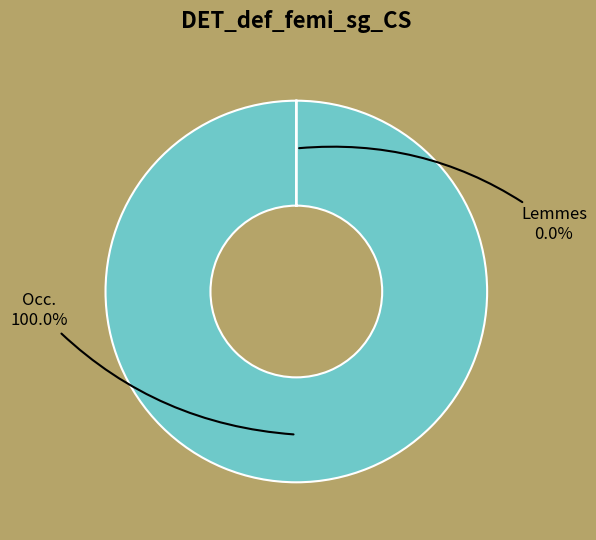

Does any single category account for the majority?

Yes